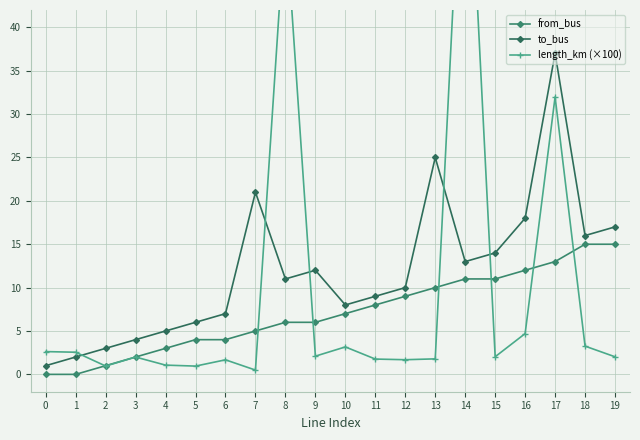

True or false: to_bus and from_bus intersect in this chart.

False